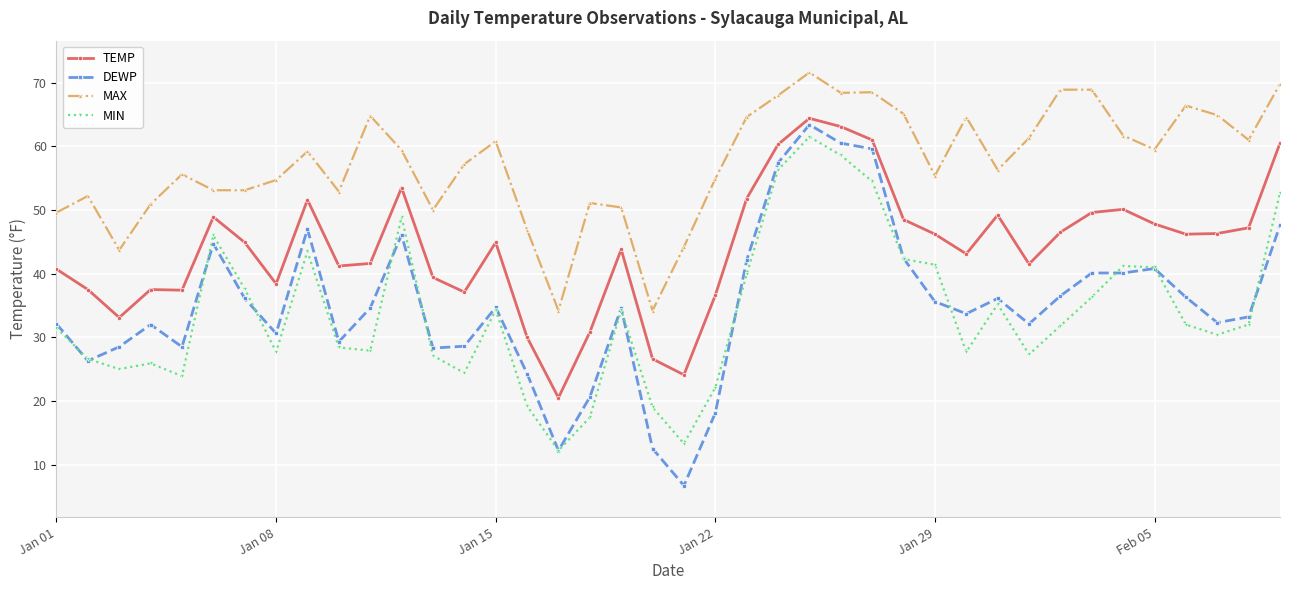

Does the chart display data point markers on the line(s)?

Yes